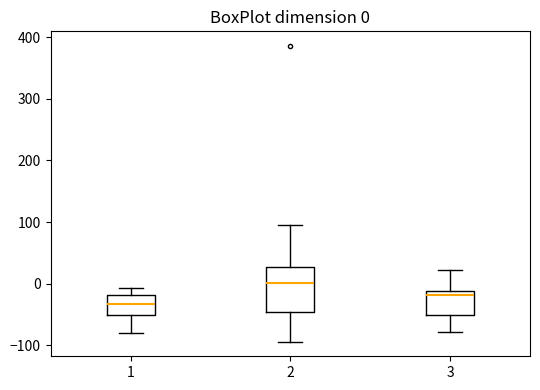

Which box's median line is the highest?

2